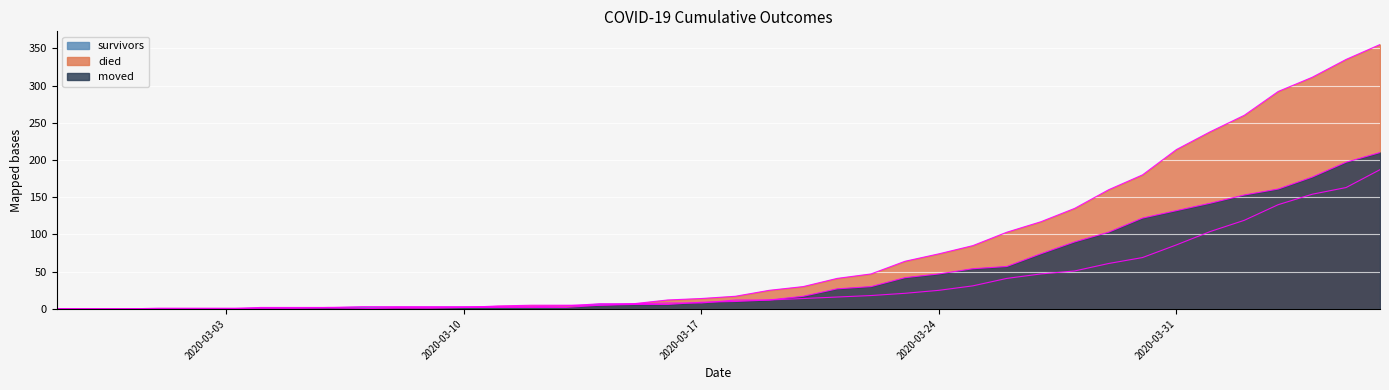

How many lines are shown in the chart?

3